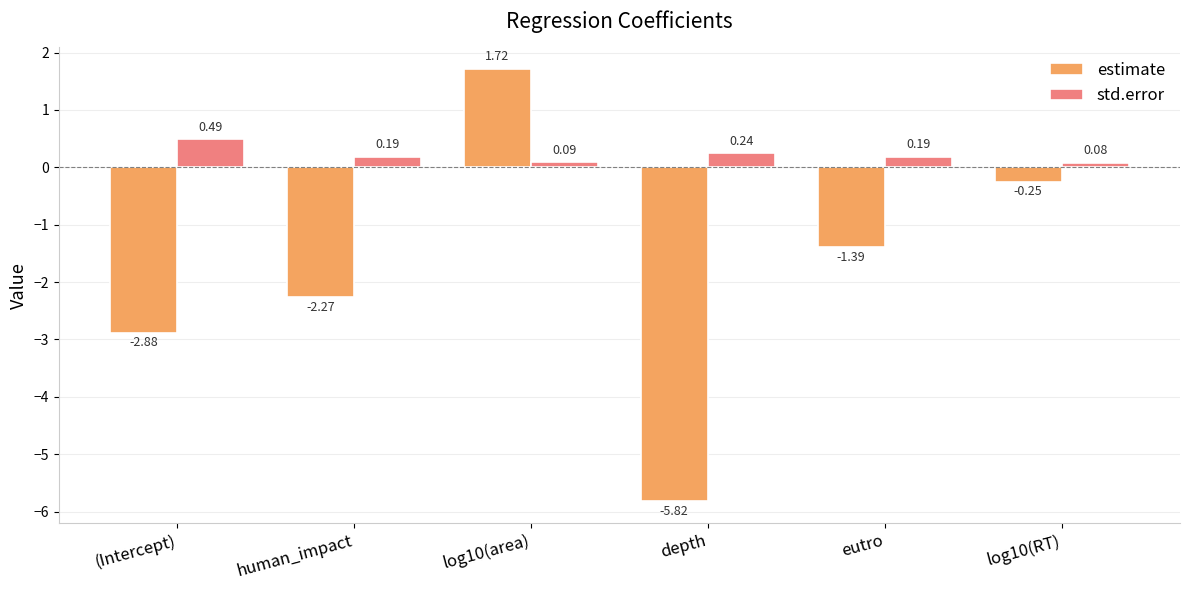

Rank the series at depth from highest to lowest value.

std.error, estimate